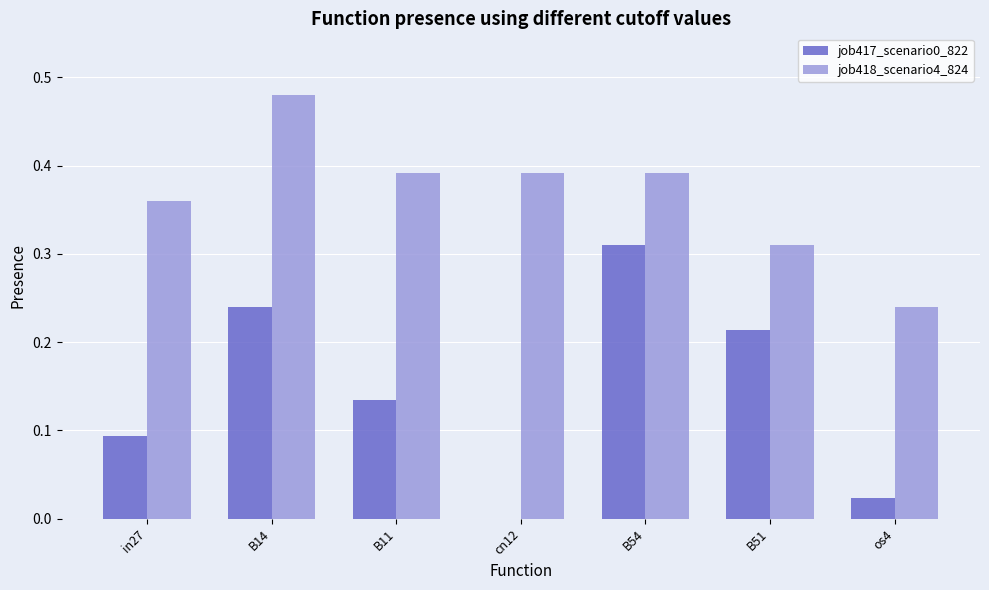

At which label is job418_scenario4_824 closest to 0?

os4